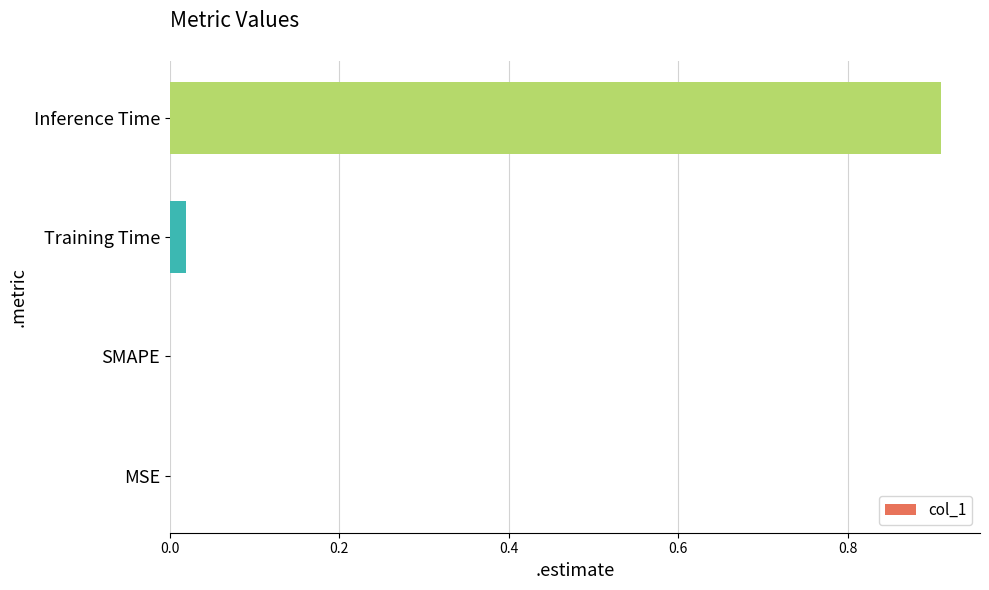

True or false: the data shows 0.0 at SMAPE.

True